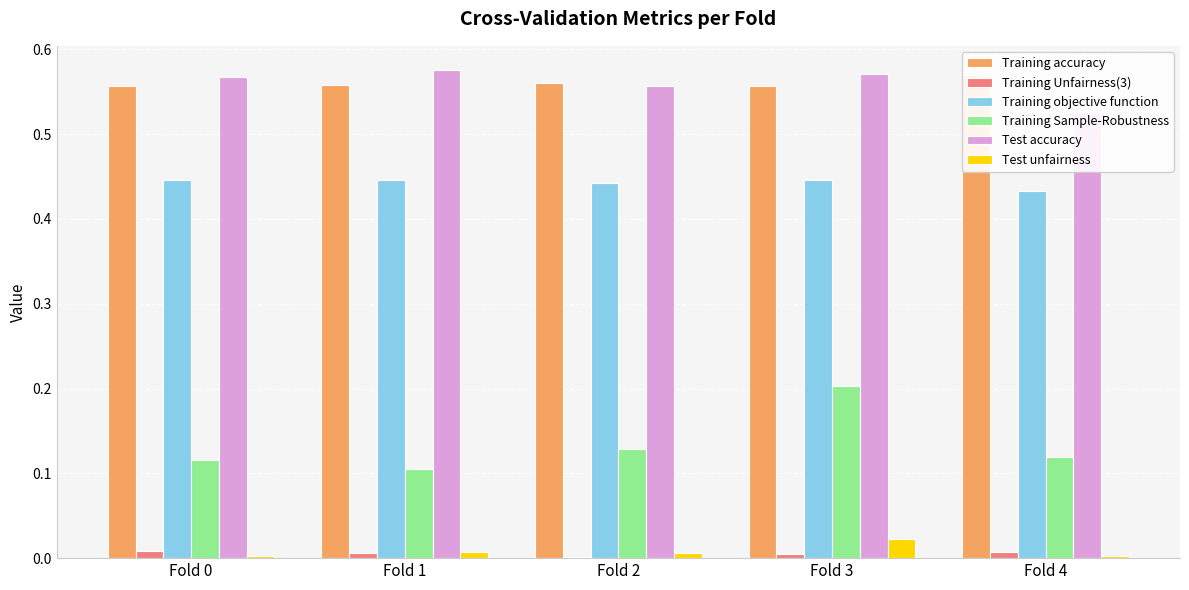

What is the value of the Training objective function bar at the 3rd from the left?

0.4